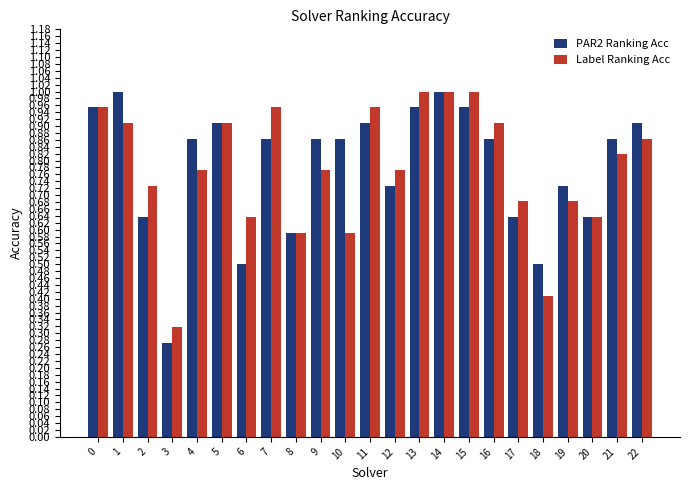

Between 19 and 20, which series saw the biggest shift?

PAR2 Ranking Acc